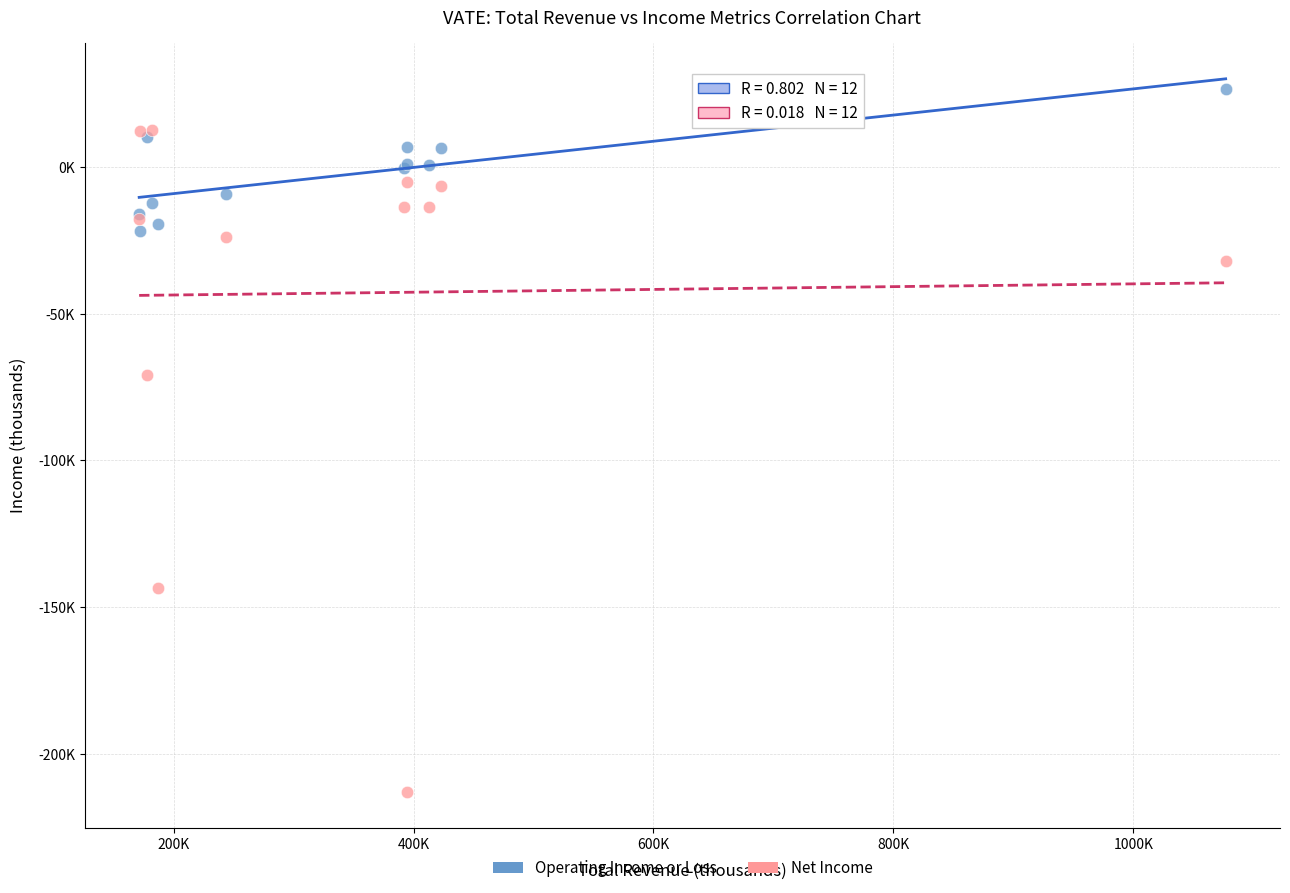

Which series has the largest Y range (max minus min)?

Net Income